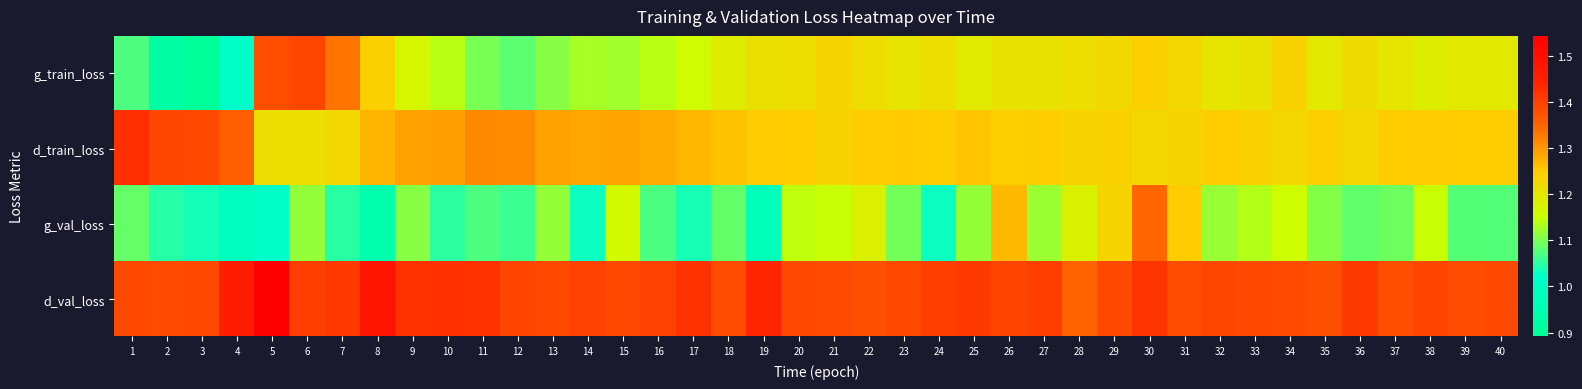

Reading right to left, what are all the values shown in this chart?

g_train_loss: 40=1.2	39=1.2	38=1.2	37=1.2	36=1.2	35=1.2	34=1.2	33=1.2	32=1.2	31=1.2	30=1.2	29=1.2	28=1.2	27=1.2	26=1.2	25=1.2	24=1.2	23=1.2	22=1.2	21=1.2	20=1.2	19=1.2	18=1.2	17=1.2	16=1.1	15=1.1	14=1.1	13=1.1	12=1.1	11=1.1	10=1.1	9=1.2	8=1.2	7=1.3	6=1.4	5=1.4	4=1.0	3=0.9	2=0.9	1=1.1
d_train_loss: 40=1.2	39=1.2	38=1.2	37=1.2	36=1.2	35=1.2	34=1.2	33=1.2	32=1.2	31=1.2	30=1.2	29=1.2	28=1.2	27=1.2	26=1.2	25=1.3	24=1.2	23=1.3	22=1.3	21=1.2	20=1.2	19=1.2	18=1.3	17=1.3	16=1.3	15=1.3	14=1.3	13=1.3	12=1.3	11=1.3	10=1.3	9=1.3	8=1.3	7=1.2	6=1.2	5=1.2	4=1.4	3=1.4	2=1.4	1=1.4
g_val_loss: 40=1.1	39=1.1	38=1.2	37=1.1	36=1.1	35=1.1	34=1.2	33=1.1	32=1.1	31=1.2	30=1.3	29=1.2	28=1.2	27=1.1	26=1.3	25=1.1	24=1.0	23=1.1	22=1.2	21=1.2	20=1.1	19=1.0	18=1.1	17=1.0	16=1.1	15=1.2	14=1.0	13=1.1	12=1.1	11=1.1	10=1.1	9=1.1	8=0.9	7=1.0	6=1.1	5=1.0	4=1.0	3=1.0	2=1.0	1=1.1
d_val_loss: 40=1.4	39=1.4	38=1.4	37=1.4	36=1.4	35=1.4	34=1.4	33=1.4	32=1.4	31=1.4	30=1.4	29=1.4	28=1.4	27=1.4	26=1.4	25=1.4	24=1.4	23=1.4	22=1.4	21=1.4	20=1.4	19=1.4	18=1.4	17=1.4	16=1.4	15=1.4	14=1.4	13=1.4	12=1.4	11=1.4	10=1.4	9=1.4	8=1.5	7=1.4	6=1.4	5=1.5	4=1.5	3=1.4	2=1.4	1=1.4